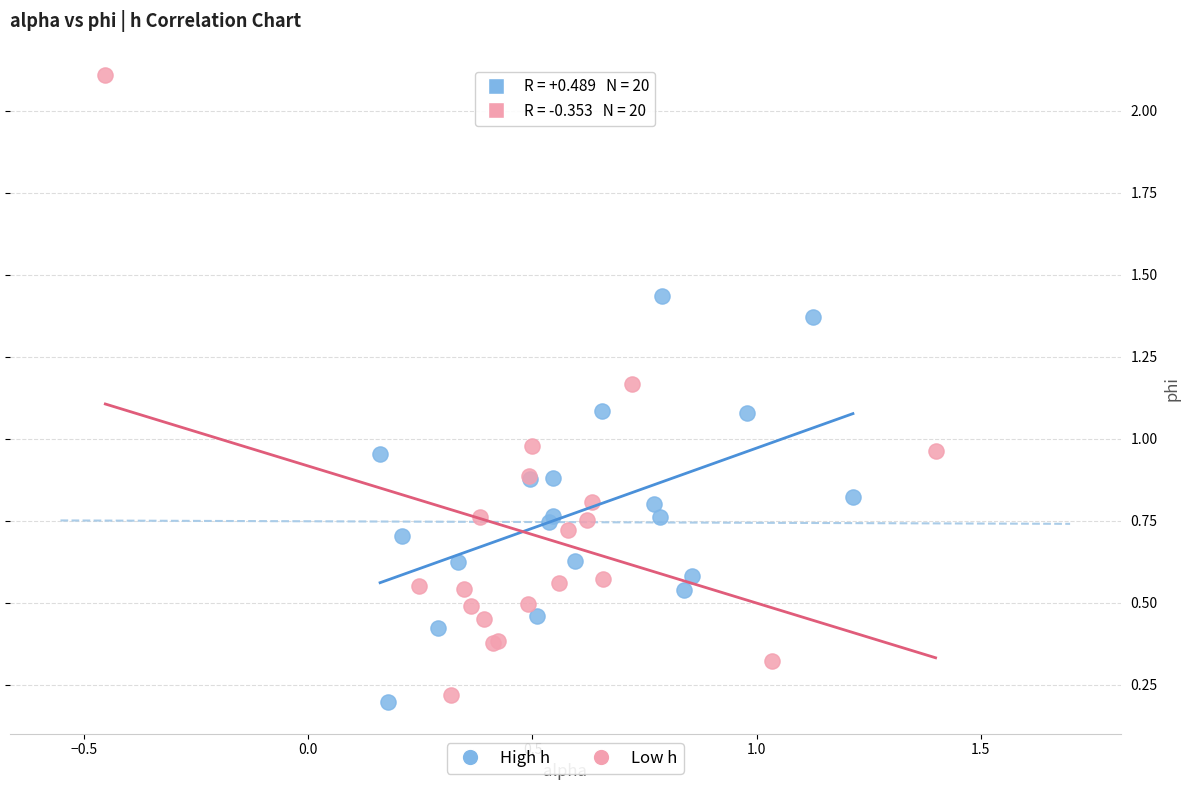

Which series contains the highest Y value?

Low h